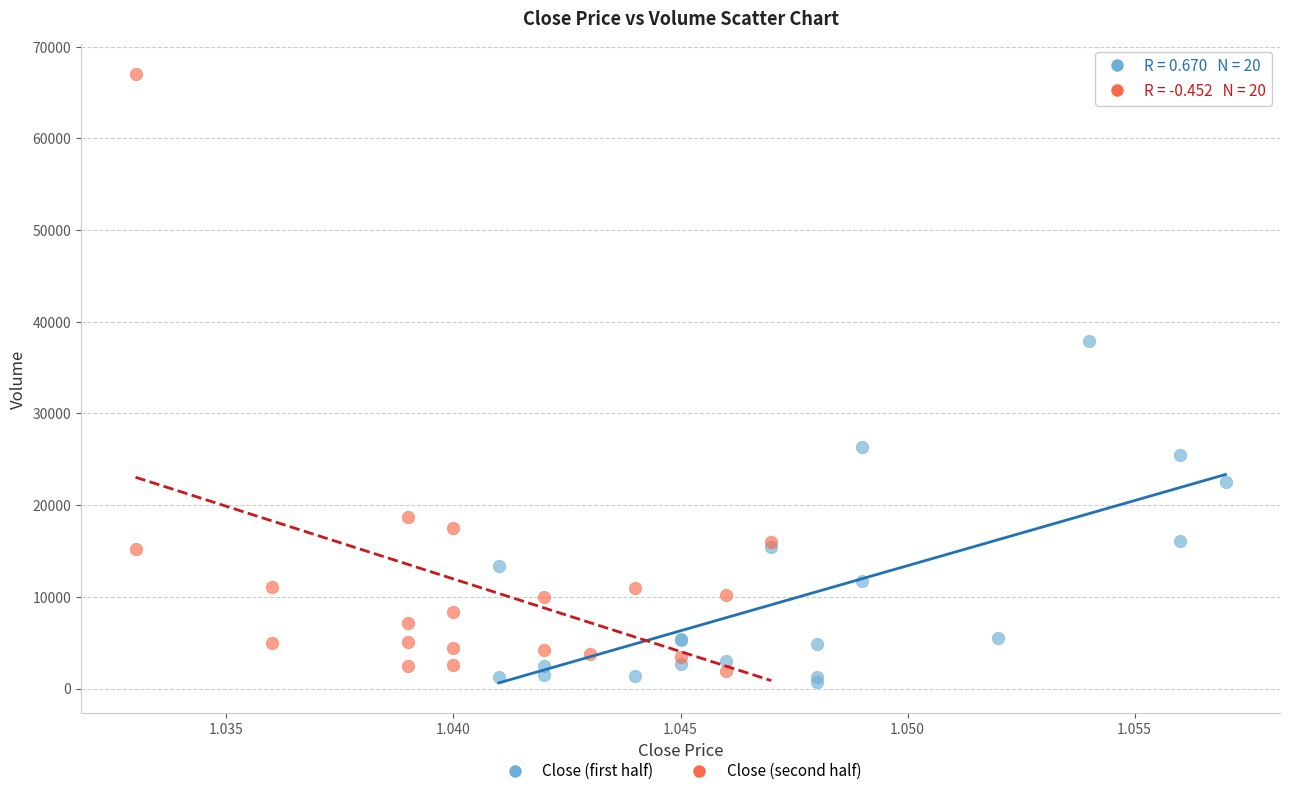

What are all the series names shown in the legend?

Close (first half), Close (second half)